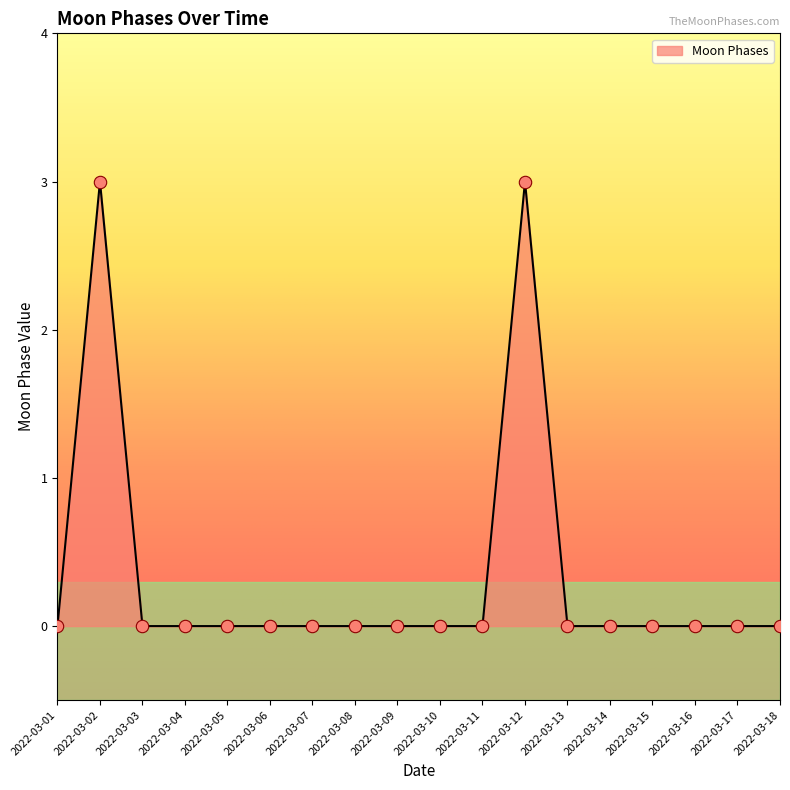

What is the change in value from 2022-03-02 to 2022-03-15?

-3